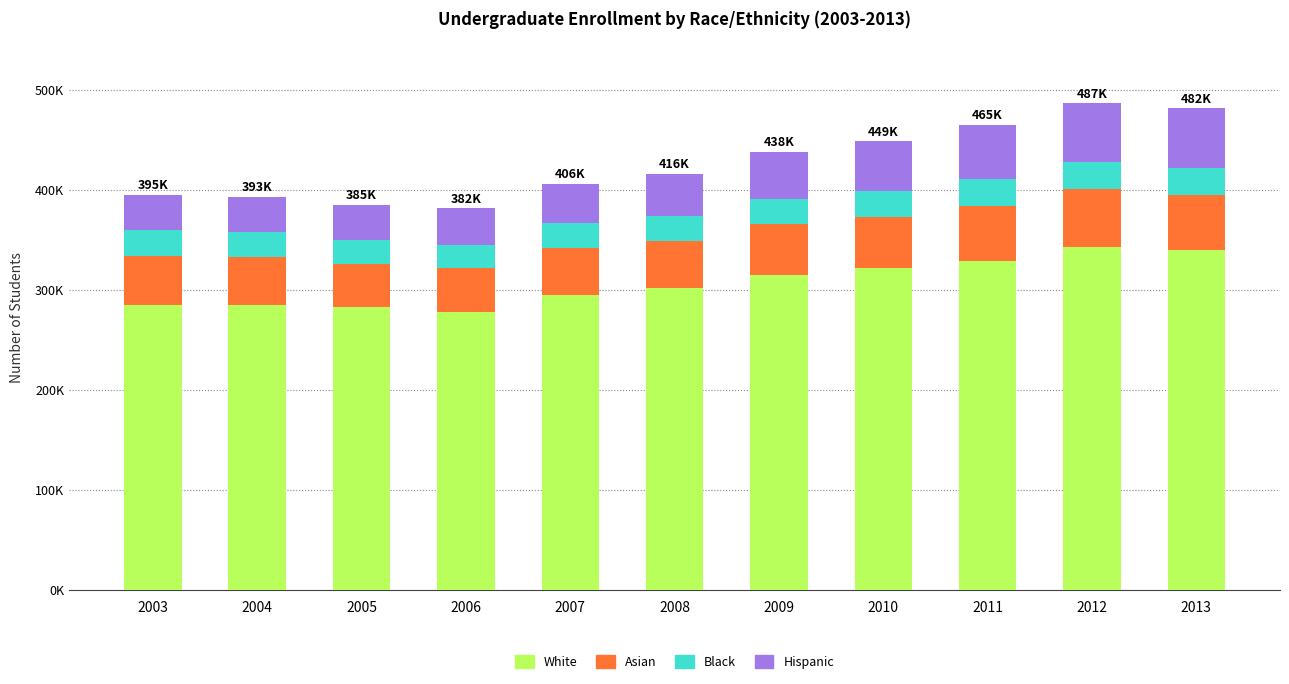

At 2013, list the series in order from smallest to largest.

Black, Asian, Hispanic, White